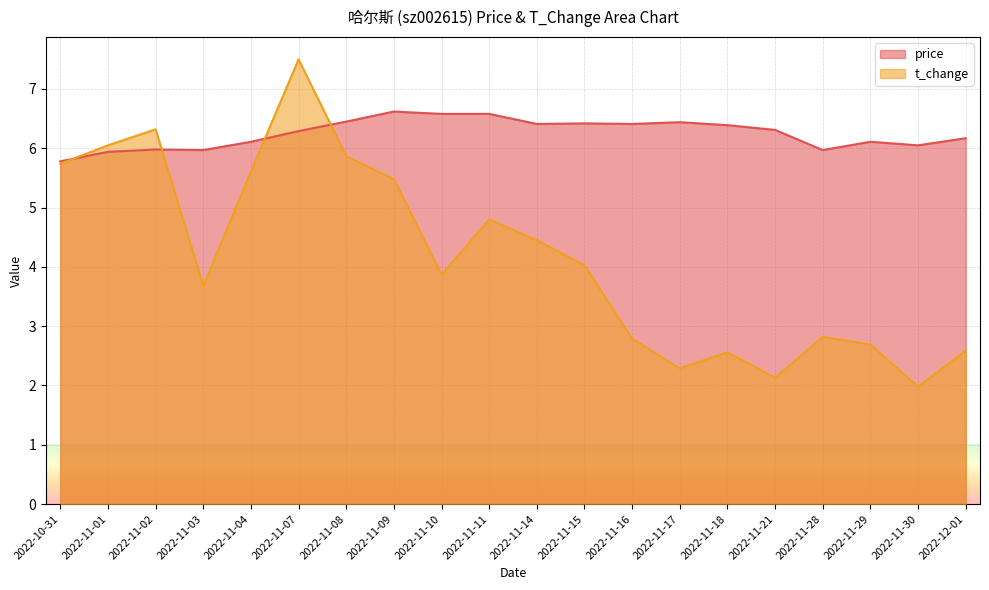

Rank the series at 2022-11-03 from highest to lowest value.

price, t_change